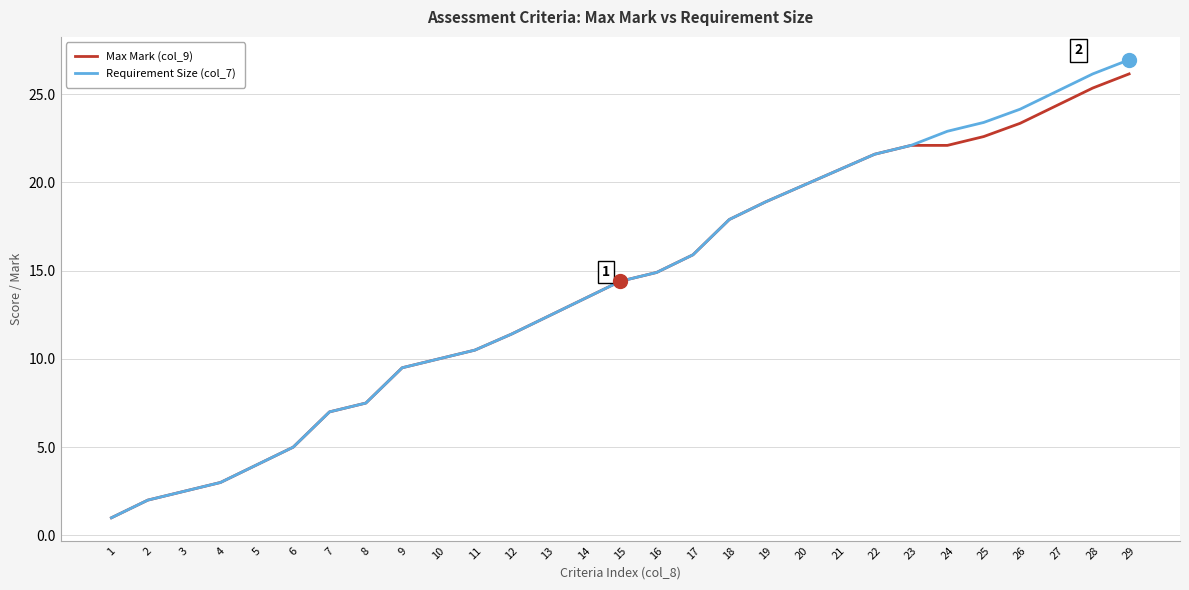

What is the minimum value for Requirement Size (col_7)?

1.0